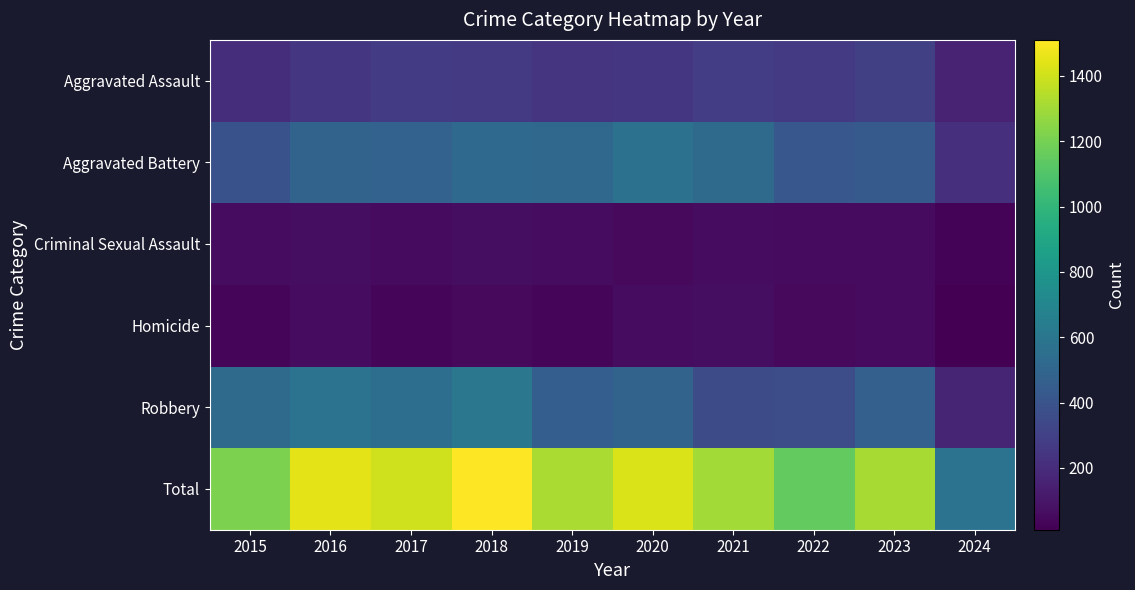

Between 2023 and 2024, which series saw the biggest shift?

Total